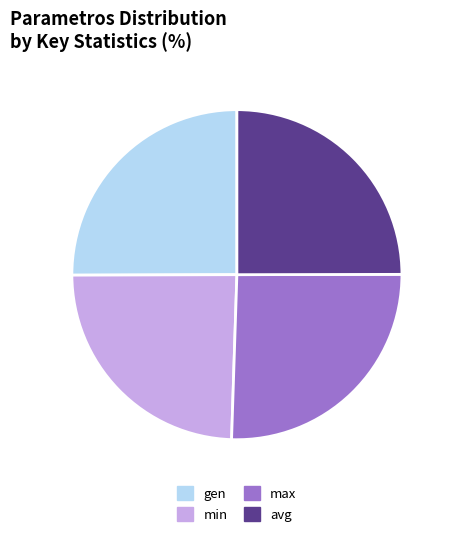

Between min and avg, which is larger?

avg